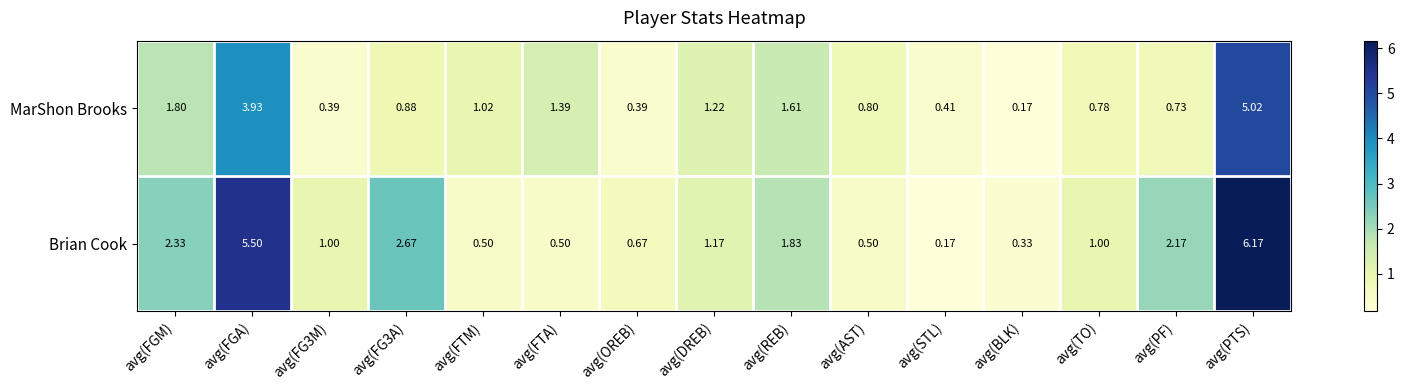

Rank the series by their maximum value, from highest to lowest.

Brian Cook, MarShon Brooks